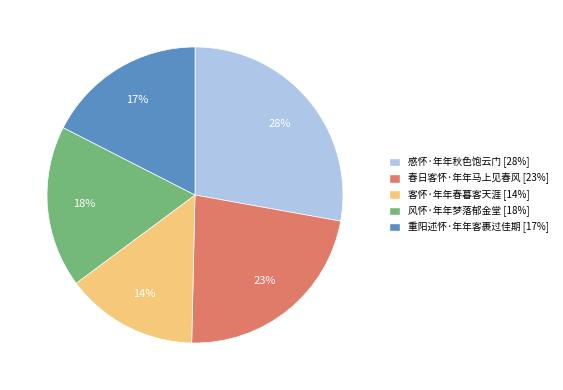

Does 春日客怀·年年马上见春风 account for over 50% of the chart?

No